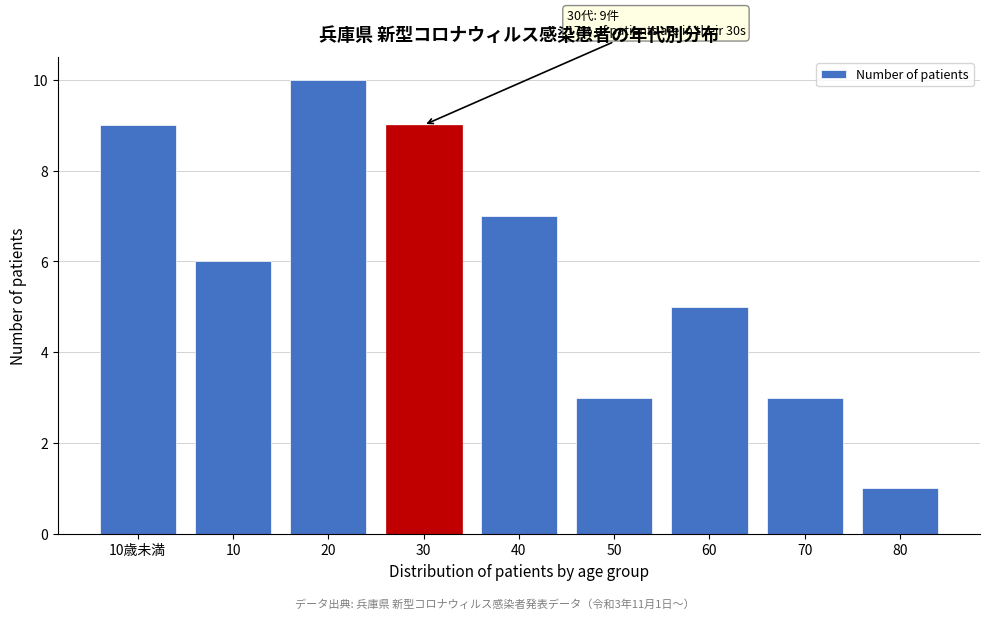

Reading left to right, what are all the values shown in this chart?

9	6	10	9	7	3	5	3	1